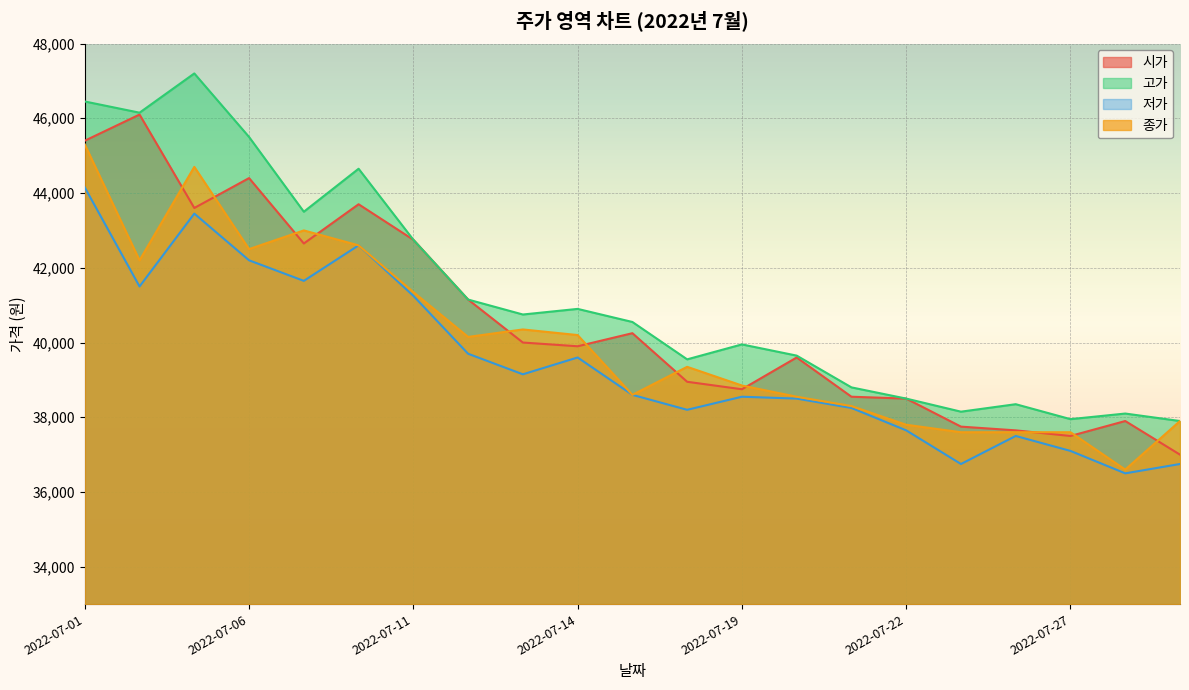

How many lines are shown in the chart?

4